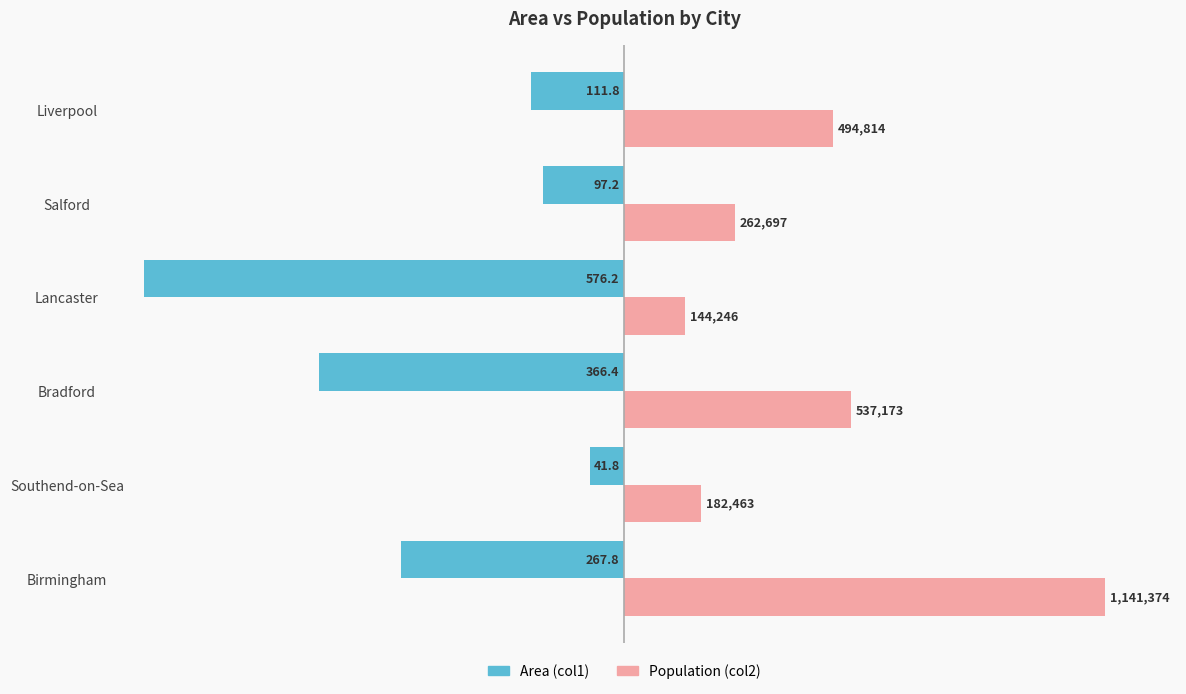

What are all the series names shown in the legend?

Area (col1), Population (col2)